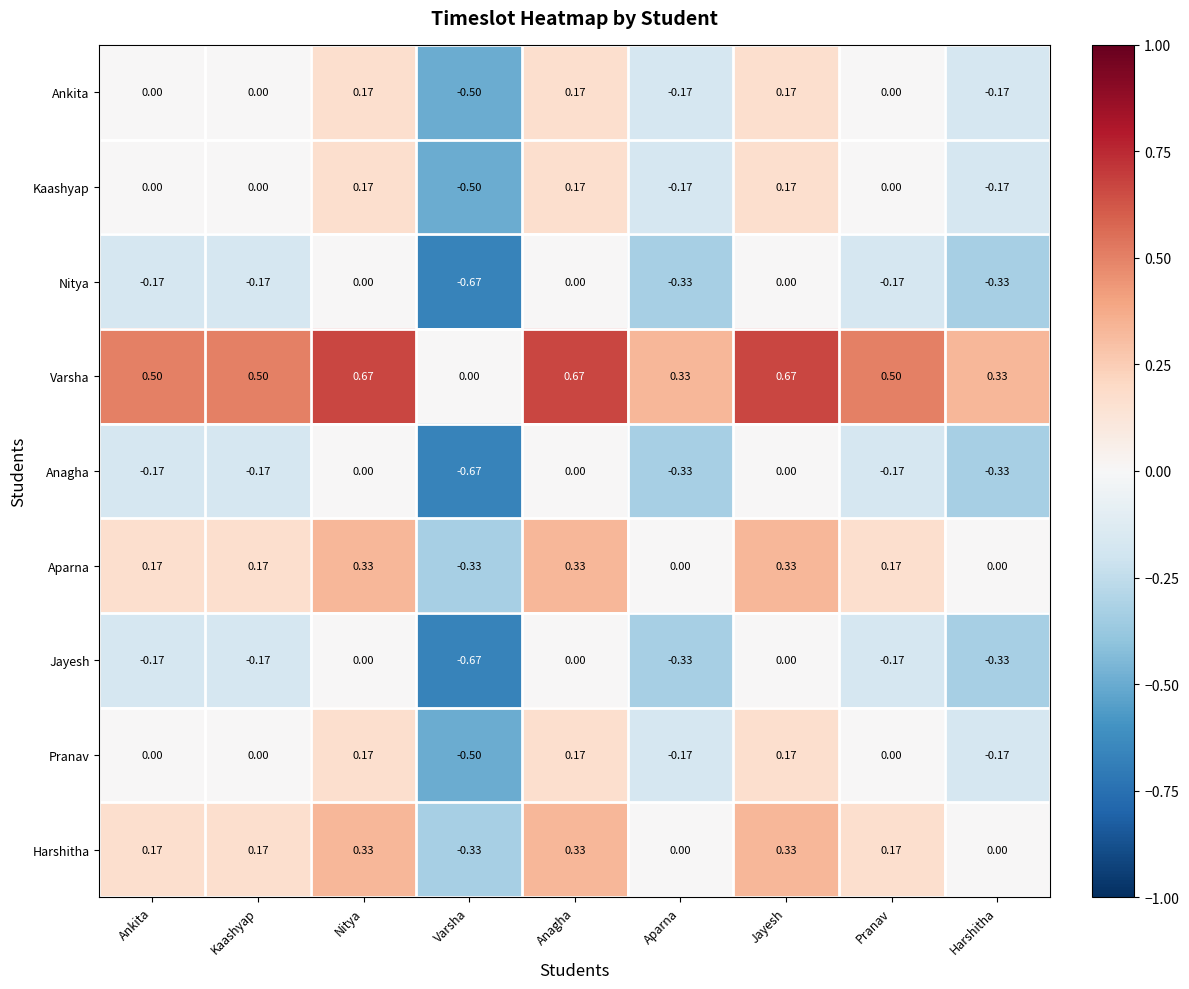

Is the value of Pranav at Varsha greater than the value of Harshitha at Kaashyap?

No